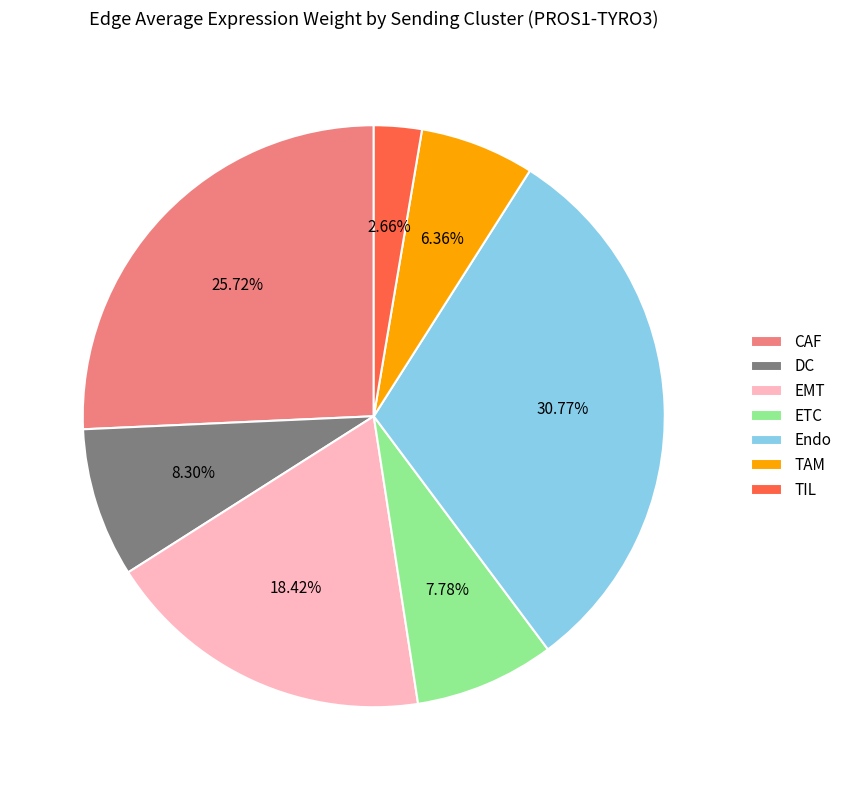

What percentage is NOT represented by ETC?

92.2%